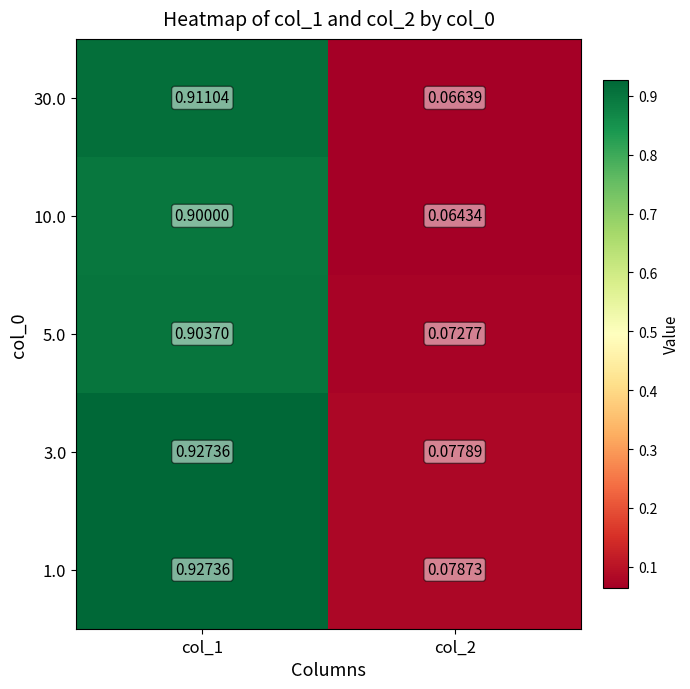

Is the value of 30.0 at col_2 greater than the value of 1.0 at col_2?

No